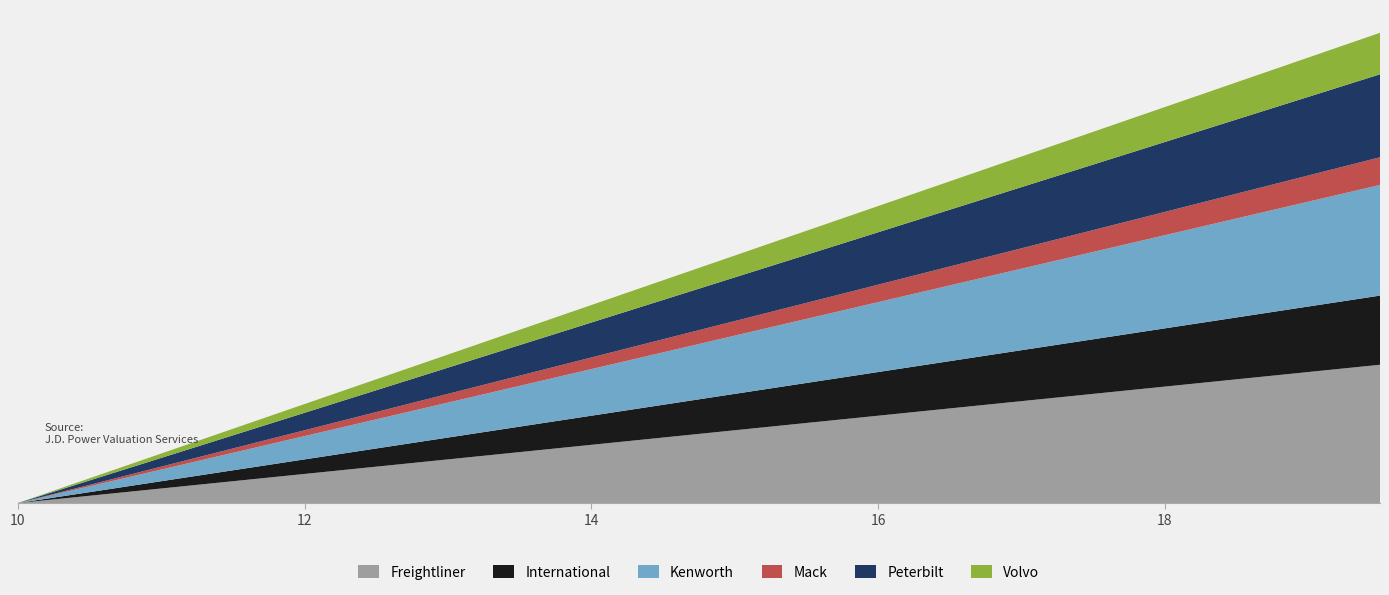

Reading left to right, list all the values displayed in this chart.

Freightliner: 0.0	0.1	0.1	0.1	0.2	0.2	0.3	0.3	0.4	0.5	0.5	0.6	0.6	0.7	0.7	0.8	0.8	0.8	0.9	0.9
International: 0.0	0.0	0.1	0.1	0.1	0.1	0.1	0.2	0.2	0.2	0.2	0.3	0.3	0.3	0.3	0.4	0.4	0.4	0.5	0.5
Kenworth: 0.0	0.0	0.1	0.1	0.2	0.2	0.2	0.3	0.3	0.4	0.4	0.4	0.5	0.5	0.6	0.6	0.6	0.7	0.7	0.8
Mack: 0.0	0.0	0.0	0.0	0.0	0.1	0.1	0.1	0.1	0.1	0.1	0.1	0.1	0.1	0.1	0.1	0.2	0.2	0.2	0.2
Peterbilt: 0.0	0.0	0.1	0.1	0.1	0.1	0.2	0.2	0.2	0.3	0.3	0.3	0.4	0.4	0.4	0.5	0.5	0.5	0.5	0.6
Volvo: 0.0	0.0	0.0	0.0	0.1	0.1	0.1	0.1	0.1	0.1	0.1	0.2	0.2	0.2	0.2	0.2	0.2	0.3	0.3	0.3